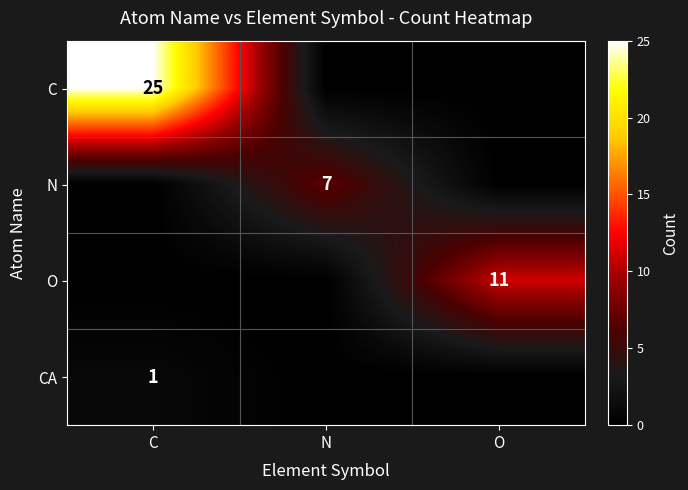

Is it true that N equals 2 at N?

False